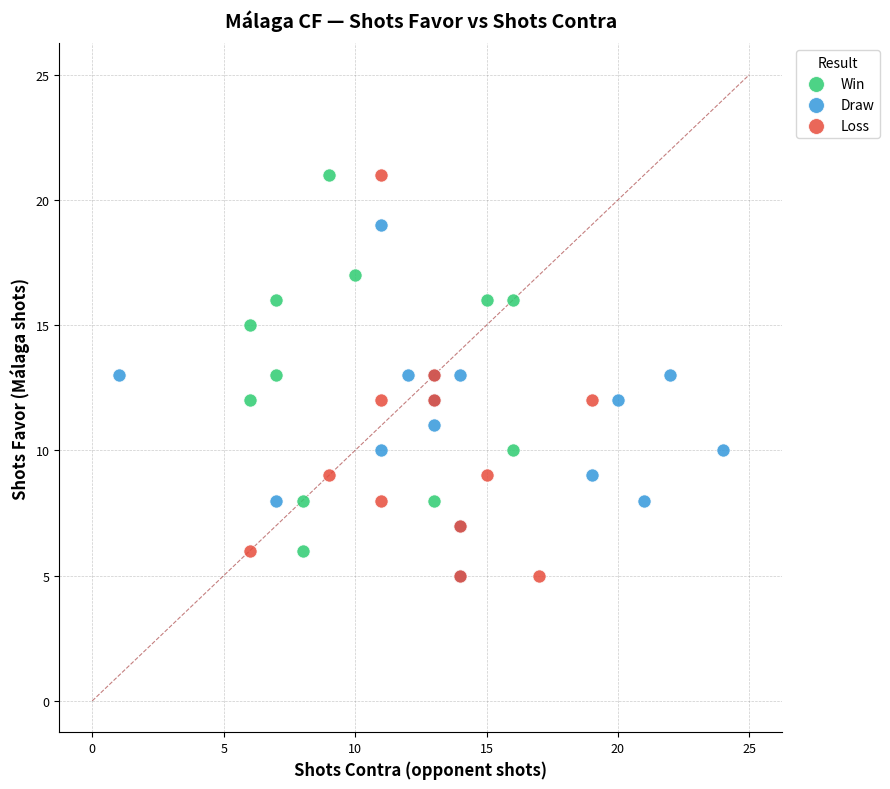

Which series has the widest spread of Y values?

Loss